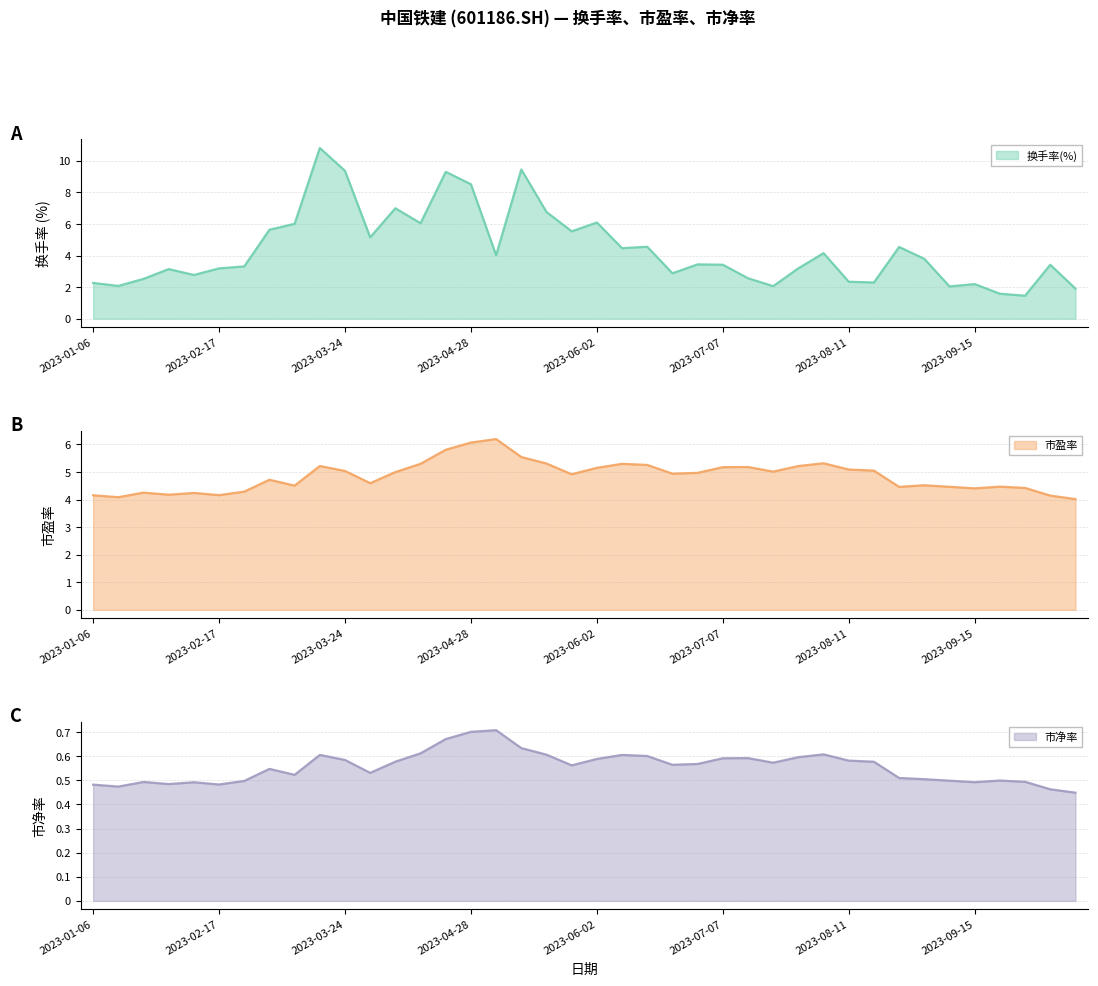

Rank the series by their maximum value, from highest to lowest.

换手率(%), 市盈率, 市净率